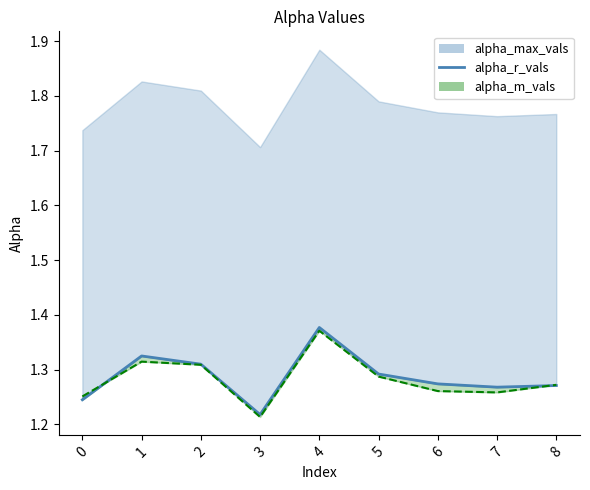

Which category has the highest value across all series?

4